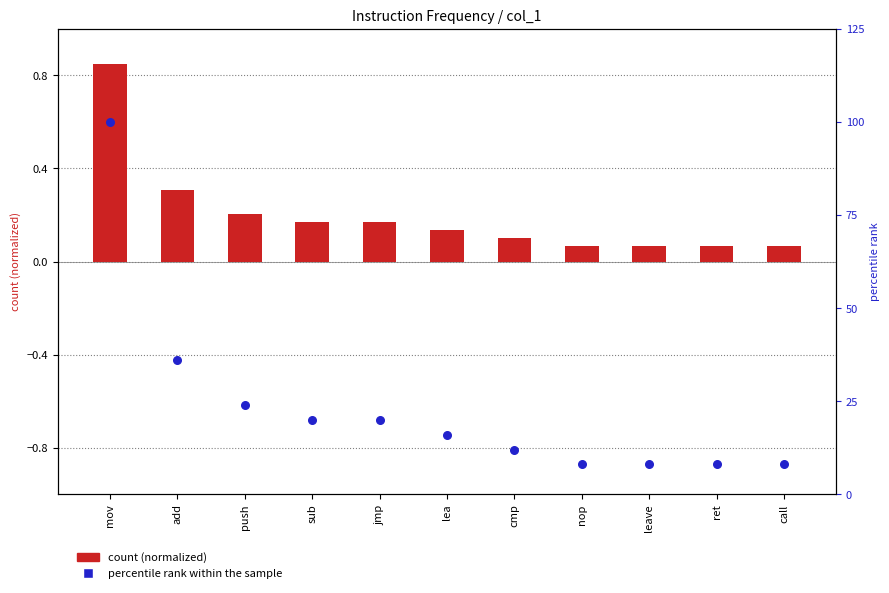

Which series reaches the minimum Y coordinate?

count (normalized)